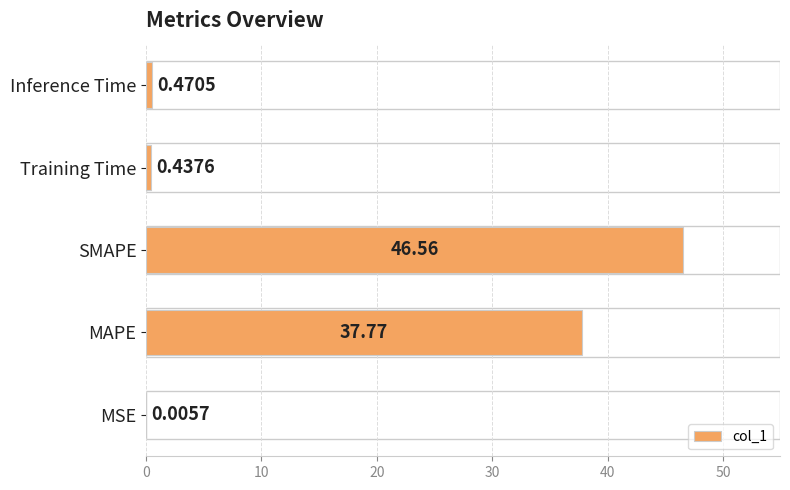

What is the sum of all values?

85.2